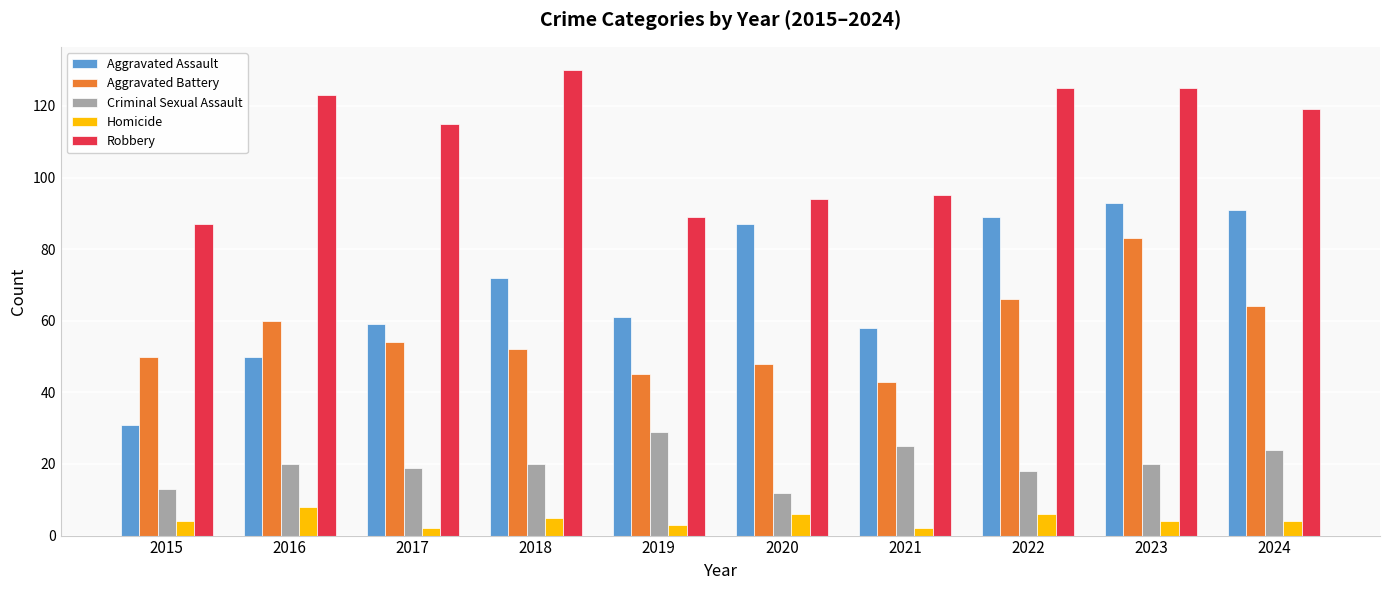

What value does the Criminal Sexual Assault series have at 2020?

12